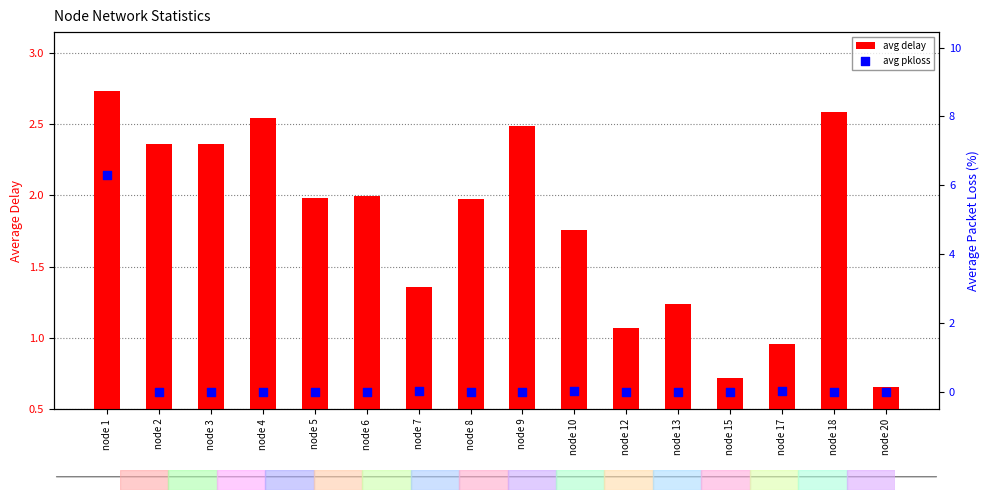

At which category is the sum across all series the highest?

node 1